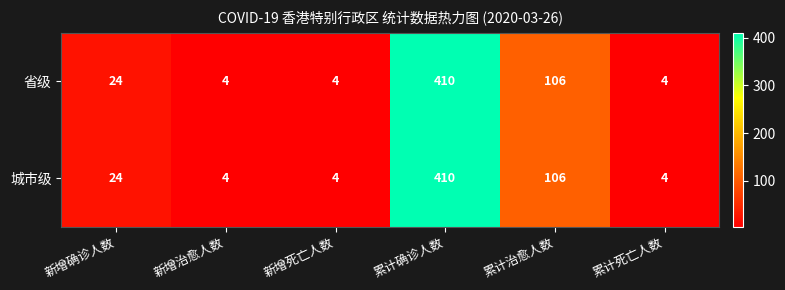

The value of 省级 at 累计治愈人数 is 32. True or false?

False